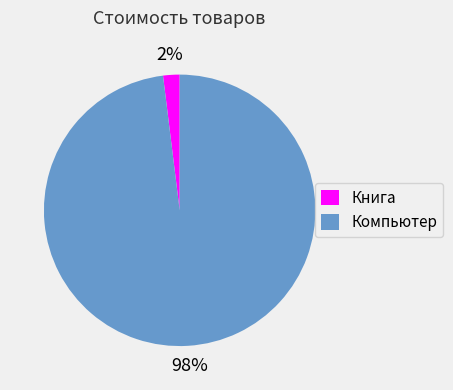

Combined, do Компьютер and Книга account for over 50%?

Yes